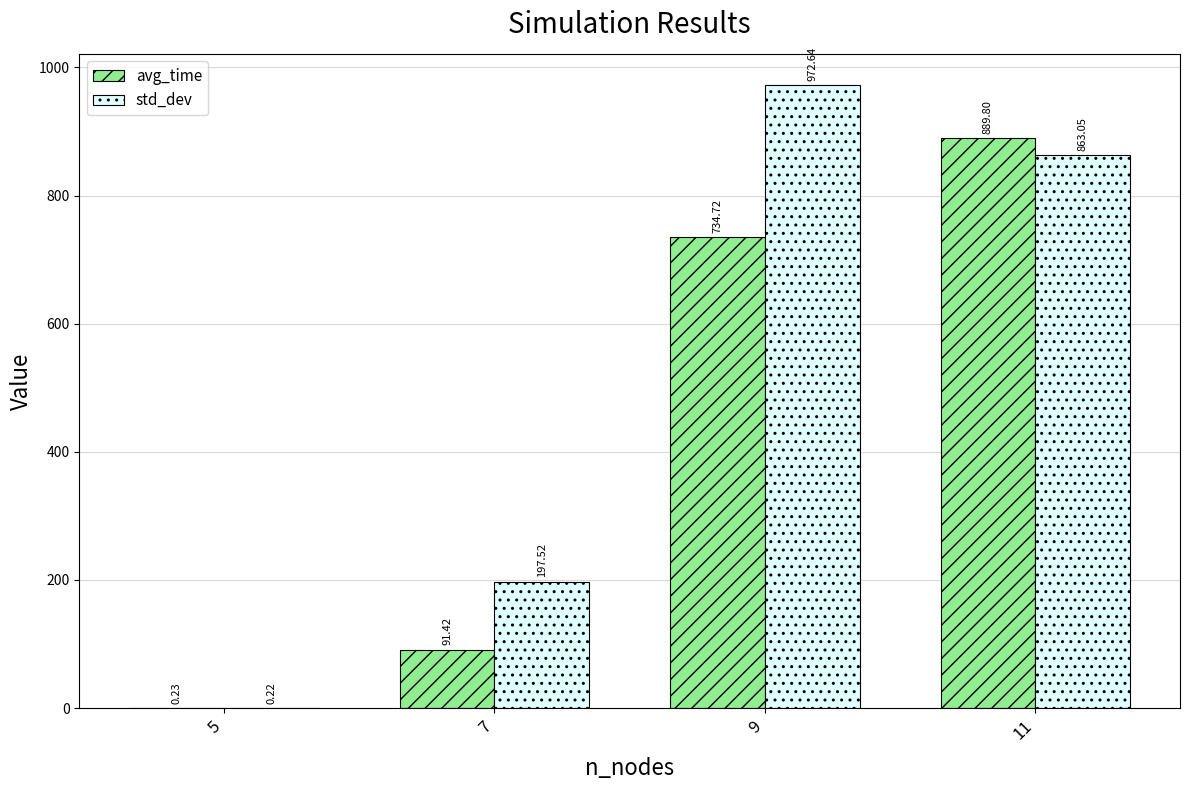

What is the maximum value for avg_time?

889.8